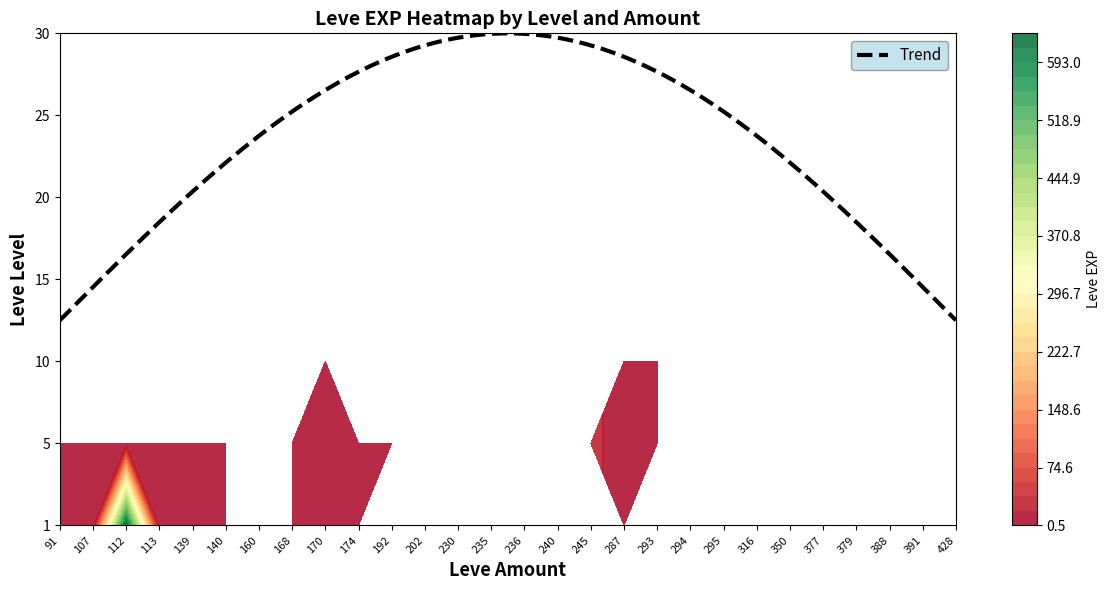

Which category has the lowest value across all series?

91